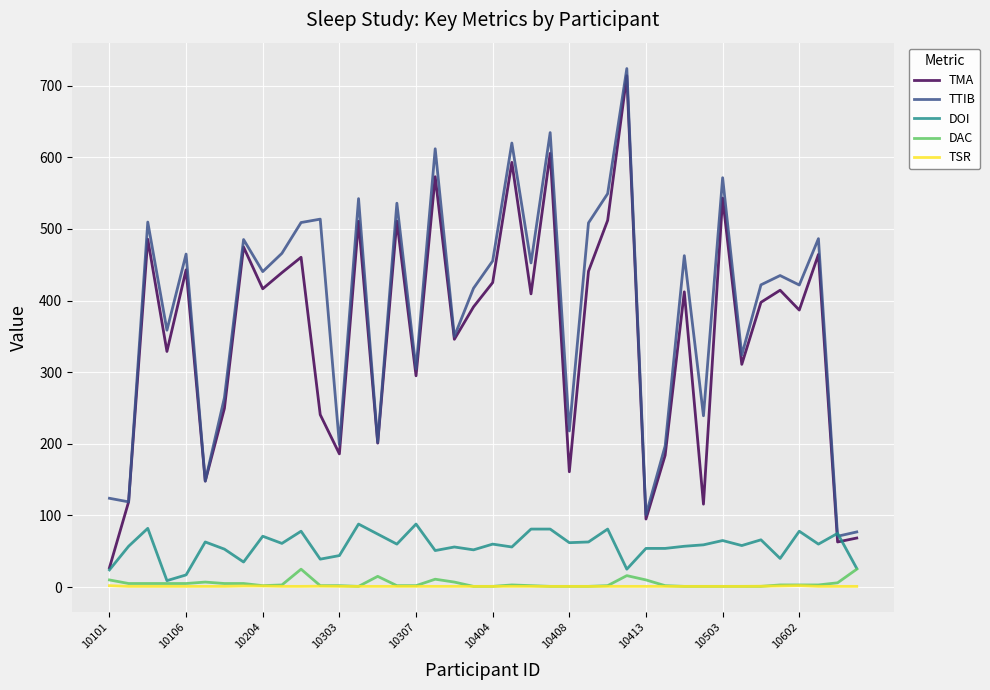

True or false: TSR and TTIB intersect in this chart.

False